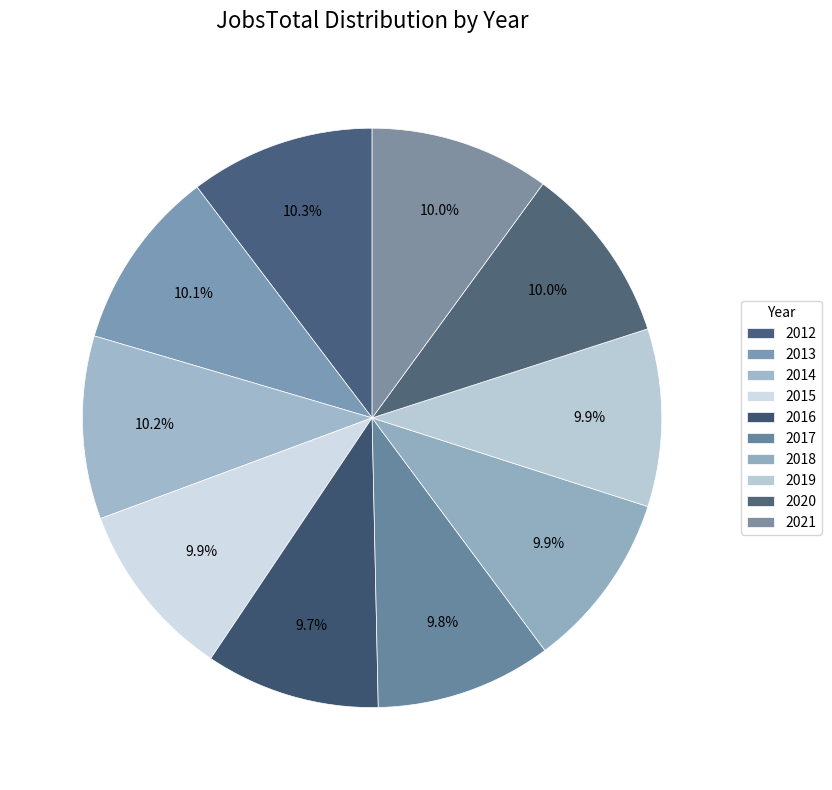

What is the change in value from 2013 to 2016?

-16